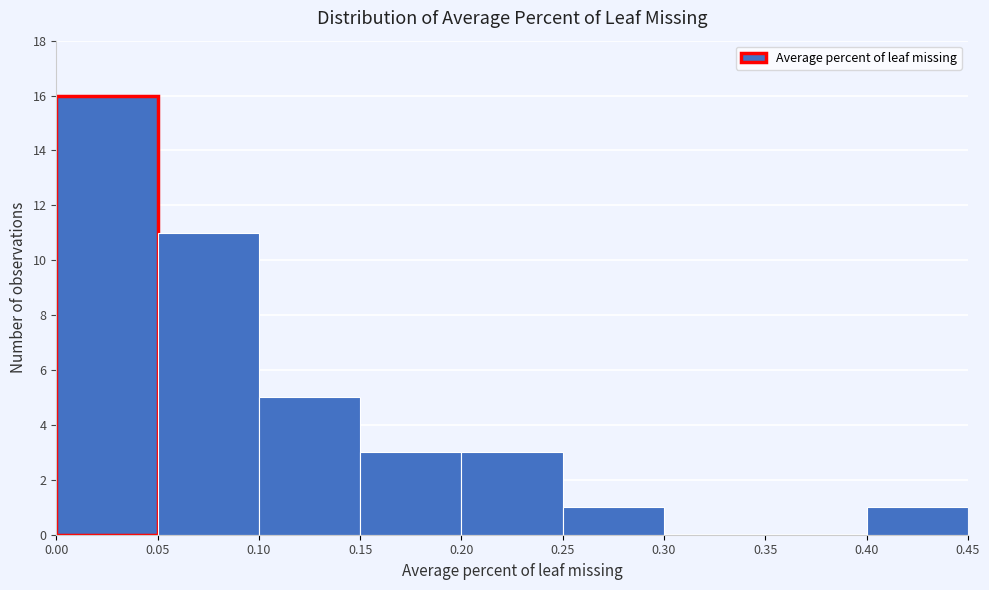

Over which range of the x-axis is the bar tallest?

0.00 to 0.05